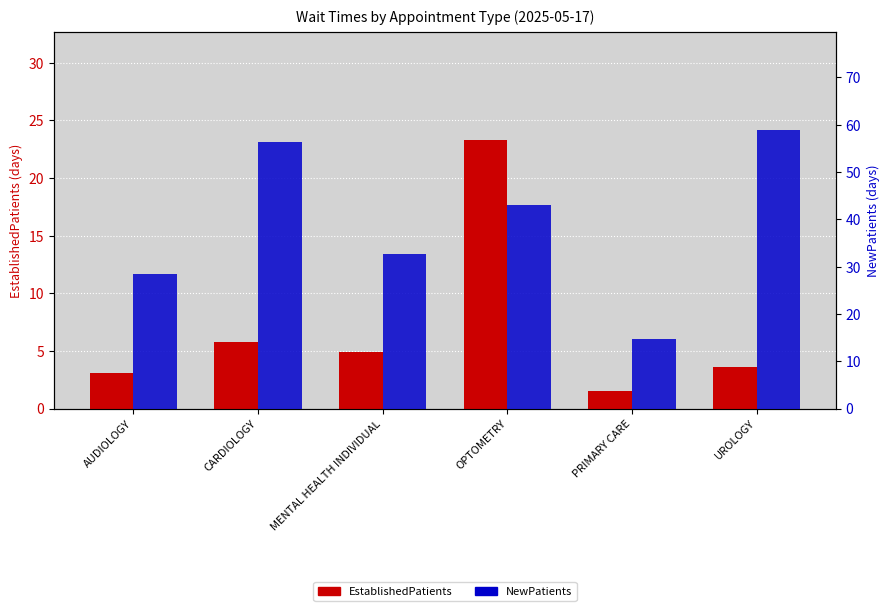

Reading left to right, extract all data points from this chart.

EstablishedPatients: AUDIOLOGY=3.1	CARDIOLOGY=5.8	MENTAL HEALTH INDIVIDUAL=4.9	OPTOMETRY=23.3	PRIMARY CARE=1.5	UROLOGY=3.6
NewPatients: AUDIOLOGY=28.4	CARDIOLOGY=56.3	MENTAL HEALTH INDIVIDUAL=32.6	OPTOMETRY=43.0	PRIMARY CARE=14.6	UROLOGY=58.9